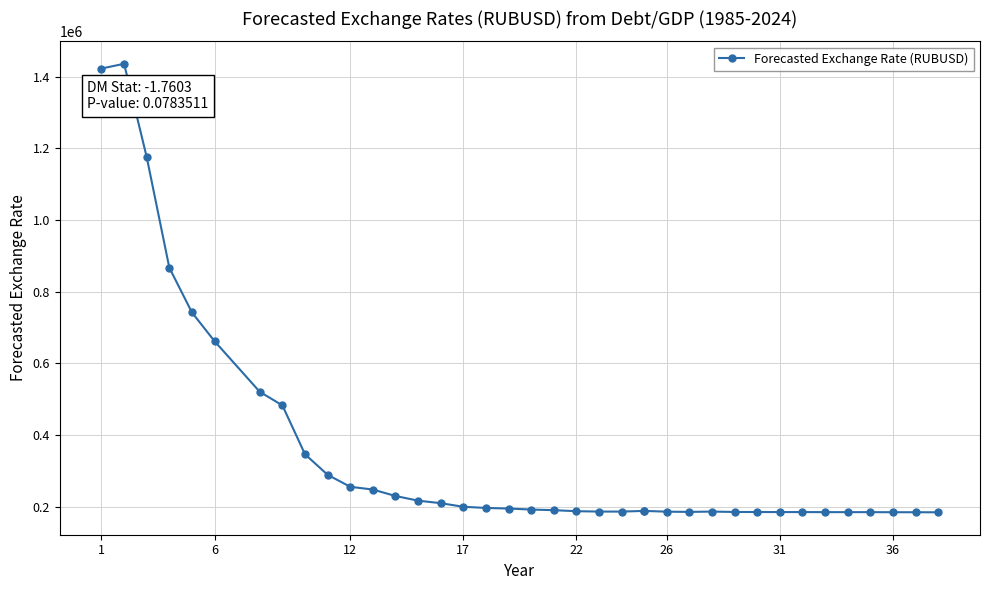

What is the minimum value shown in the chart?

184174